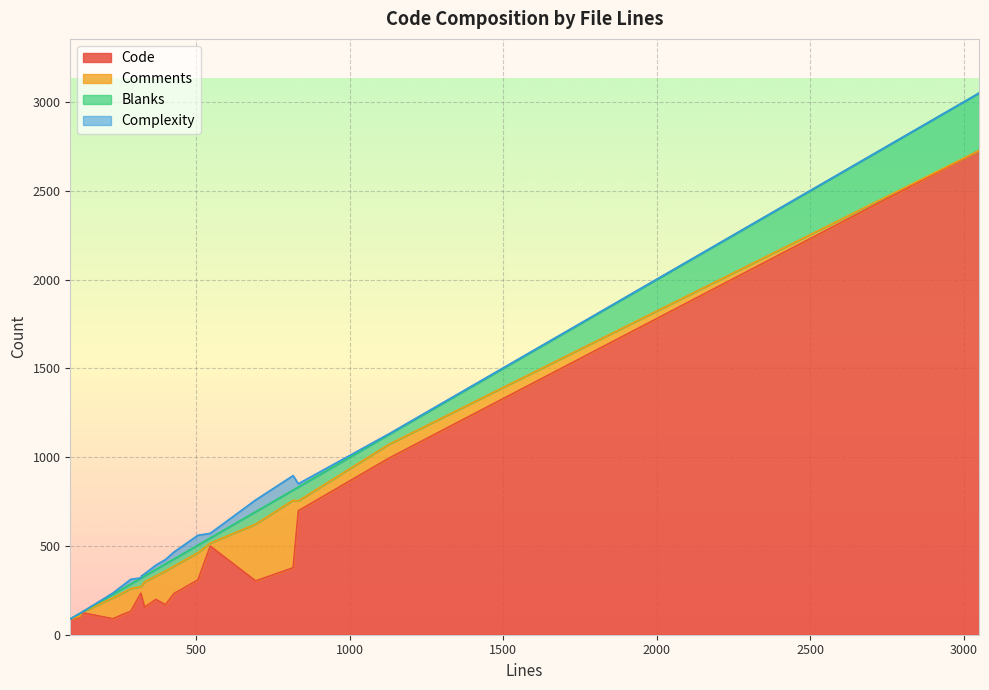

What is the lowest value of the Code series?

89